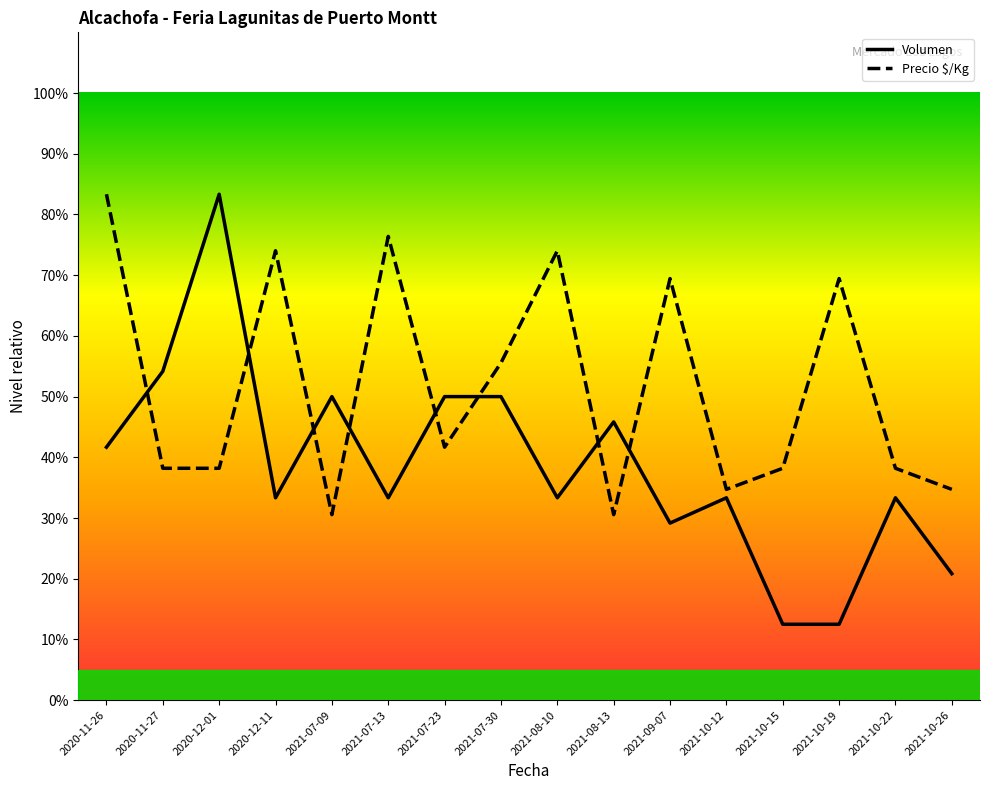

At which category does Volumen reach its first local valley?

2020-12-11